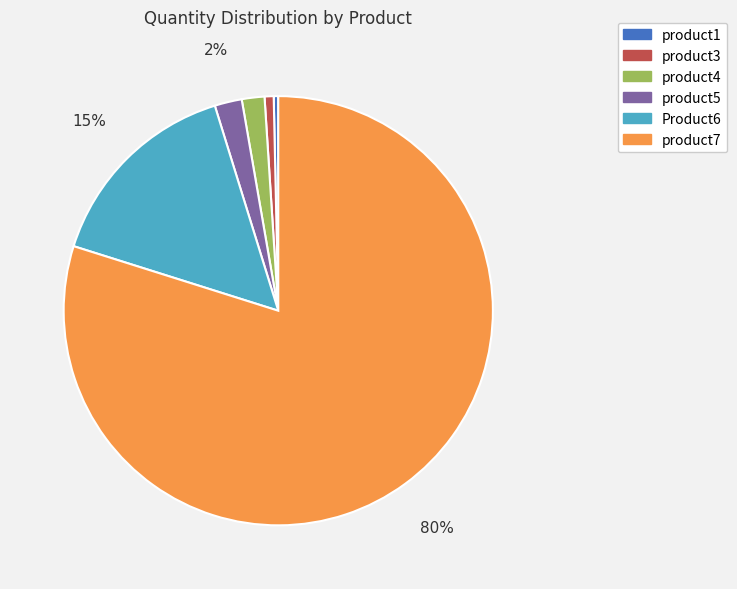

Which slice is the largest?

product7